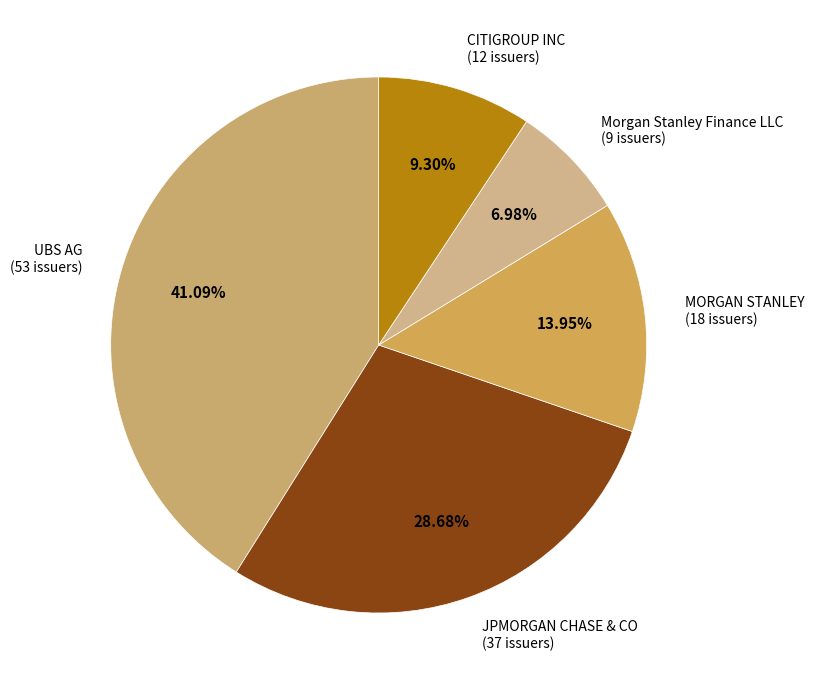

To the nearest percent, what is the average slice percentage?

20%